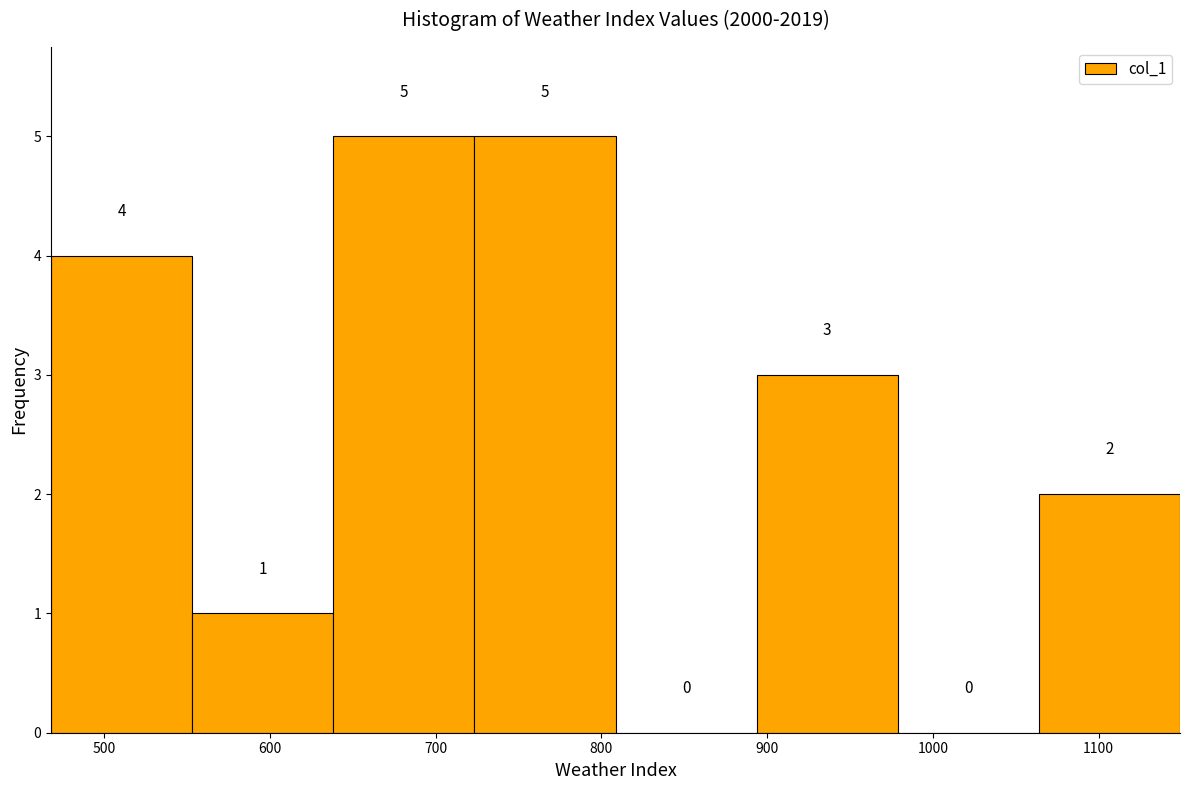

What is the height of the bar covering 550 to 640 on the x-axis? The bar edges are not printed on the chart, so give them approximately, as read against the axis.

1